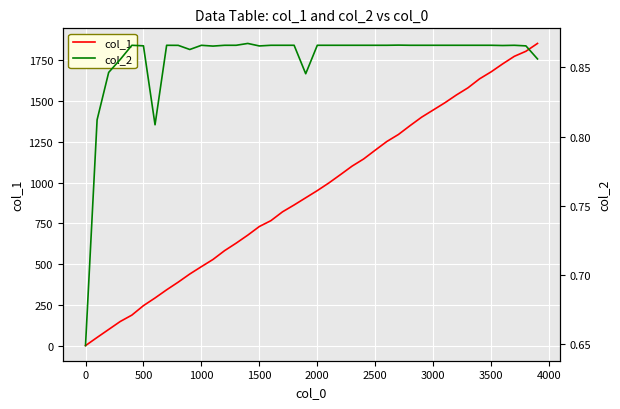

What is the value of the col_2 point at the 13th from the left?

0.9